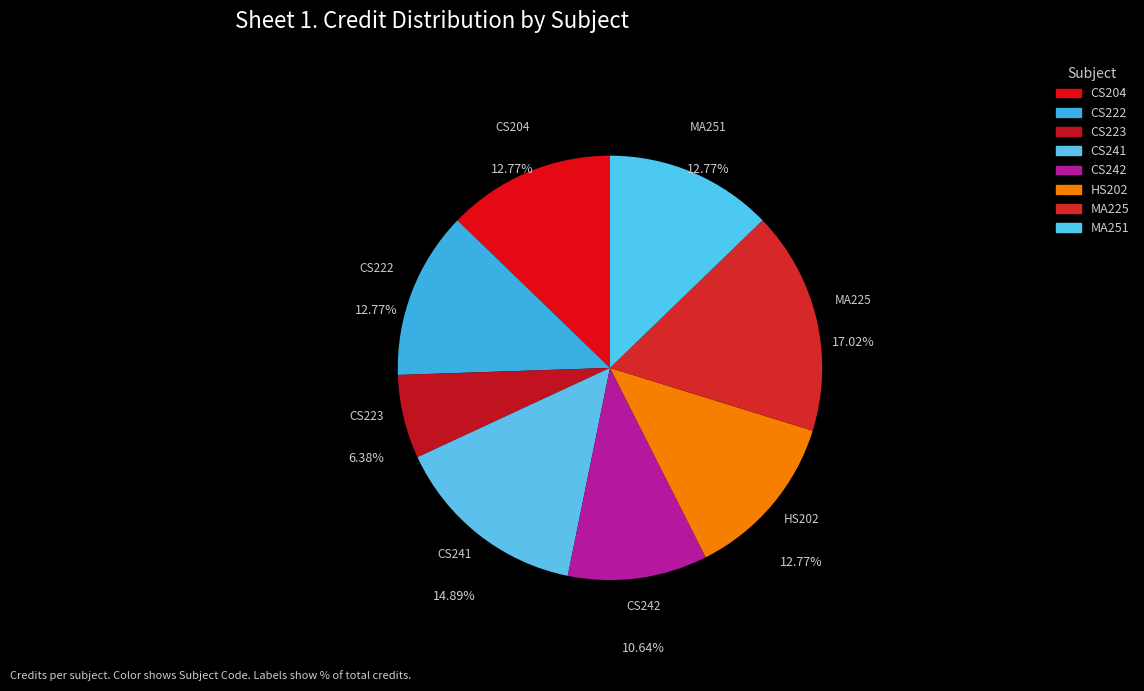

How many slices are in this pie chart?

8